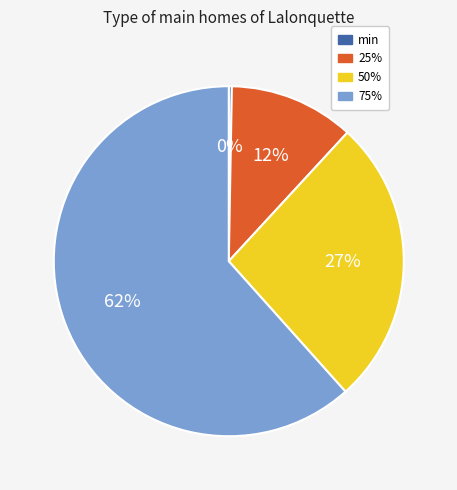

To the nearest percent, what portion does 25% represent?

12%